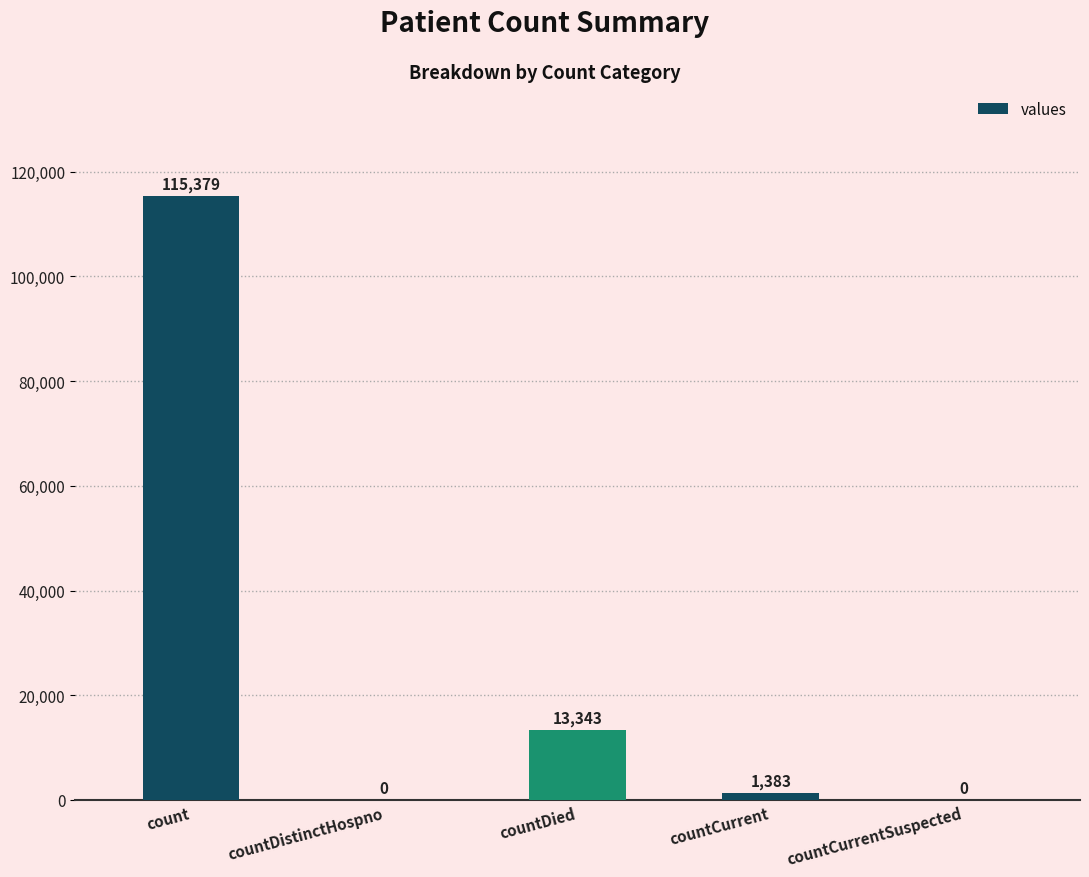

True or false: the data shows 6802 at countDied.

False